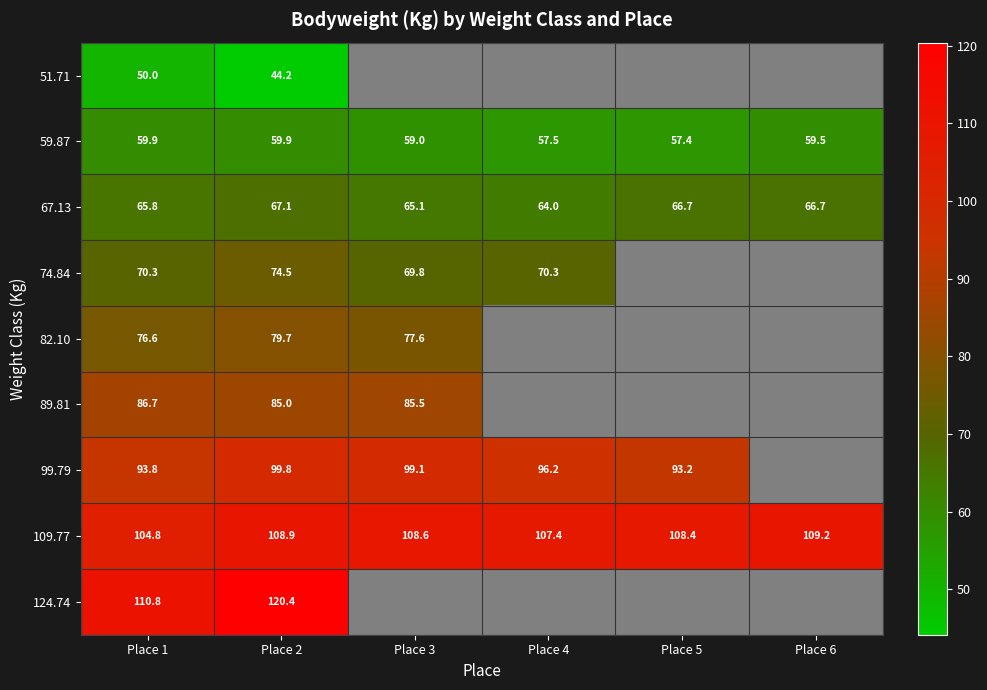

Rank the series by their average value, from lowest to highest.

51.71, 59.87, 67.13, 74.84, 82.10, 89.81, 99.79, 109.77, 124.74